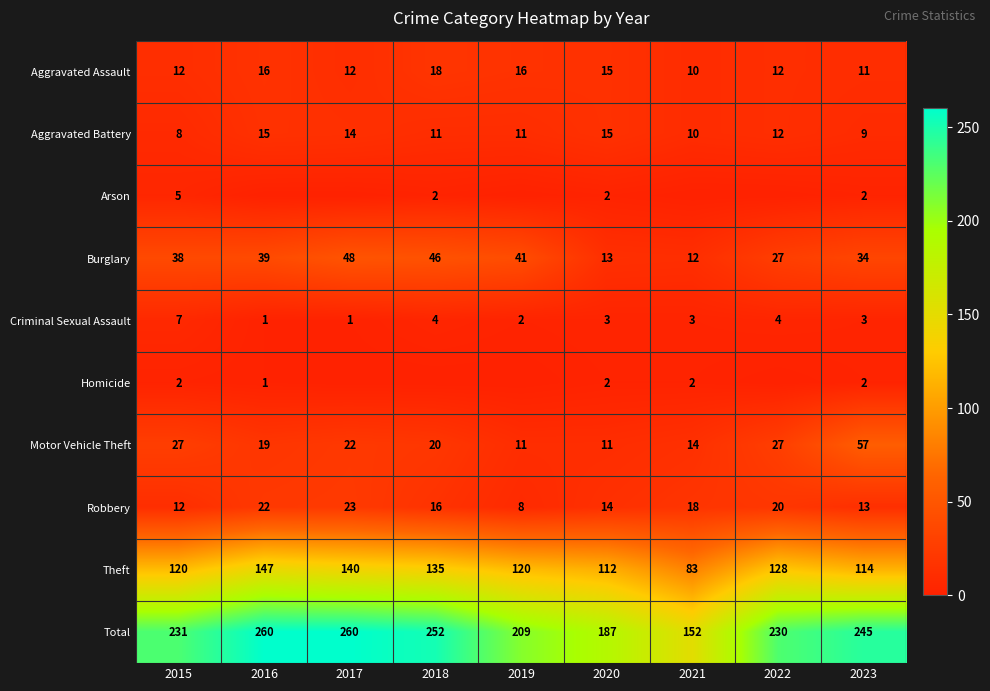

How many data points in Aggravated Assault are less than 12?

2